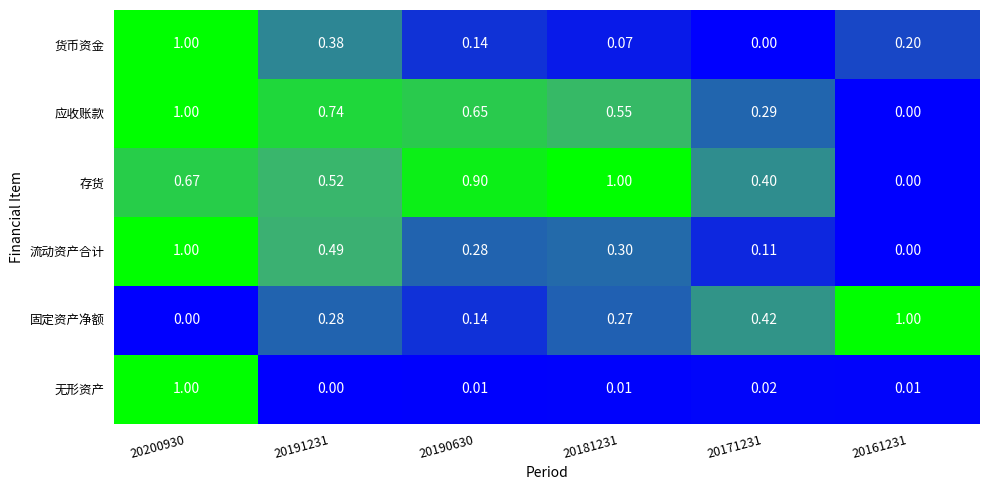

Which series changed the most between 20181231 and 20161231?

存货